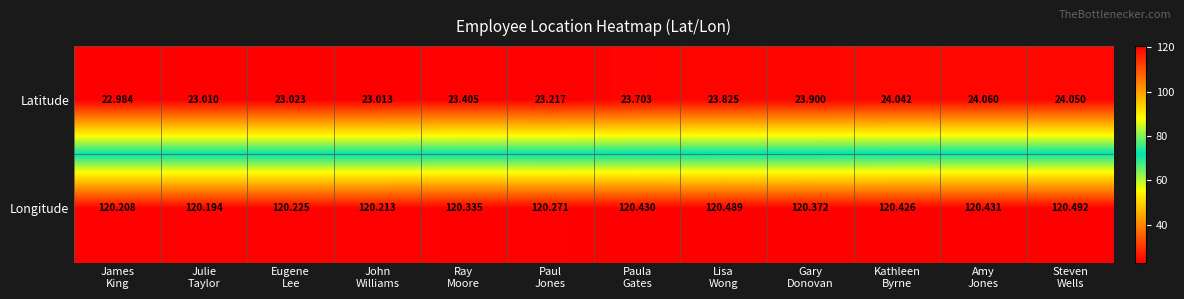

Which category has the highest value across all series?

Steven
Wells